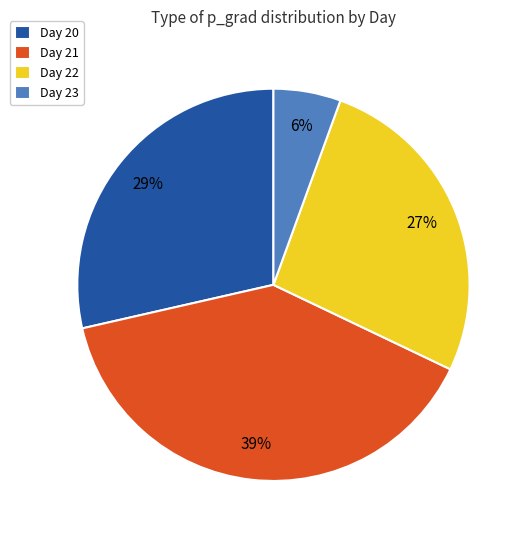

How many segments does this pie chart have?

4